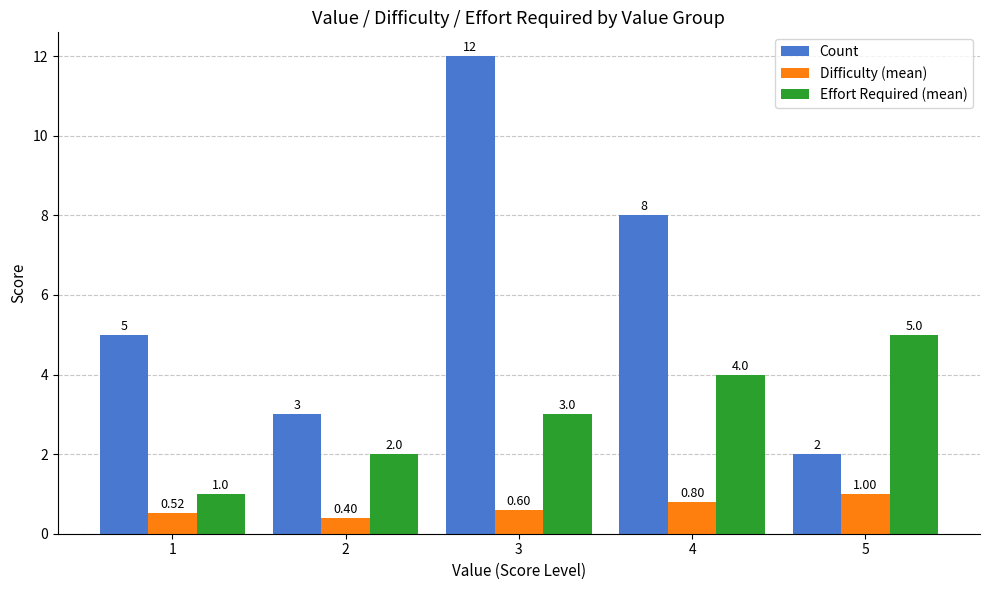

True or false: Effort Required (mean) has a value of 1.0 at 1.

True